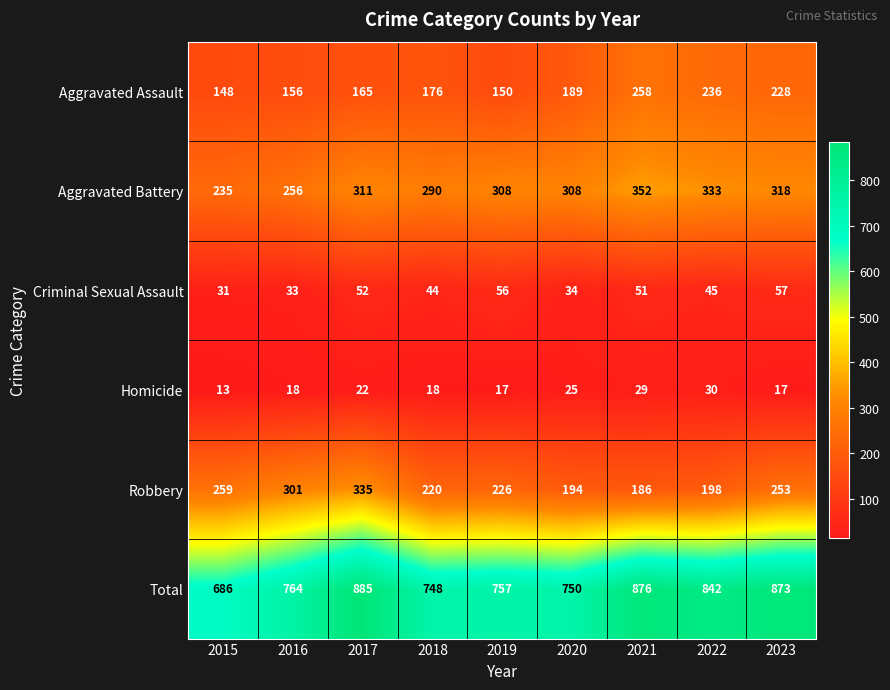

What is the minimum value shown in the chart?

13